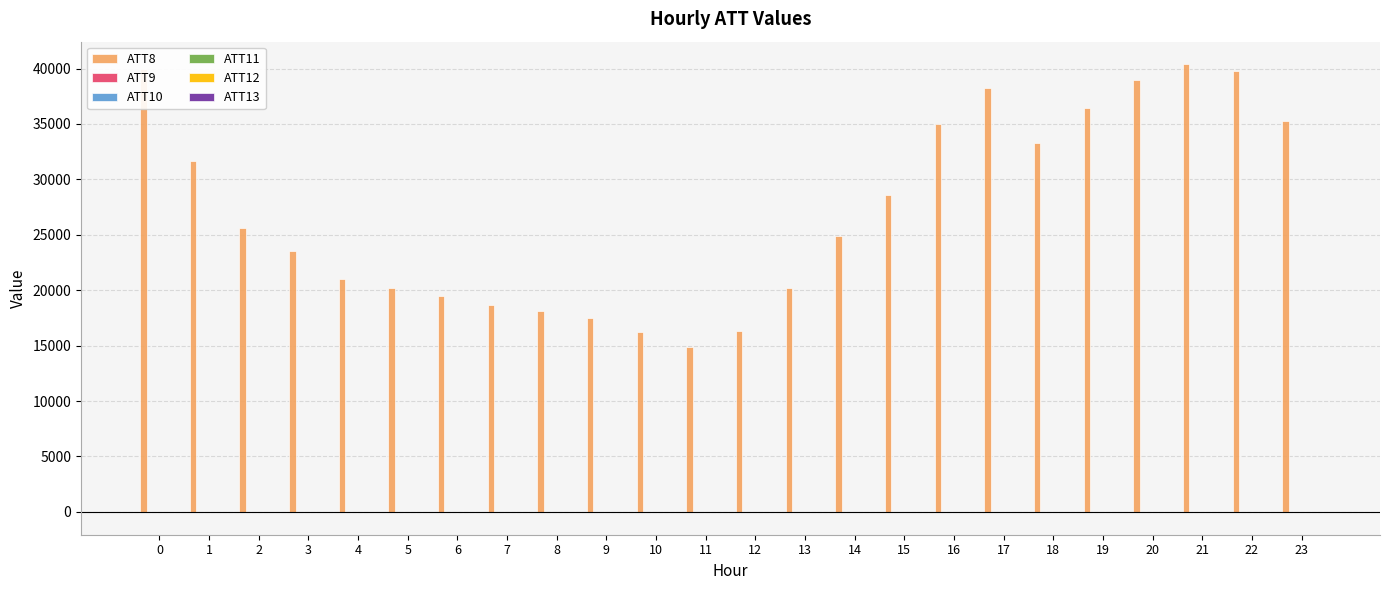

Which series has the largest total across all categories?

ATT8